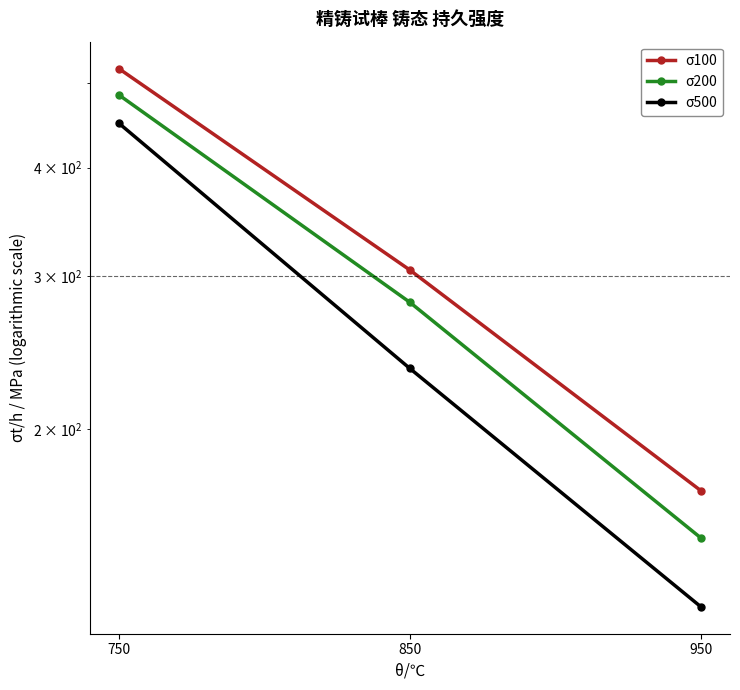

Which series has the largest range (max minus min)?

σ100